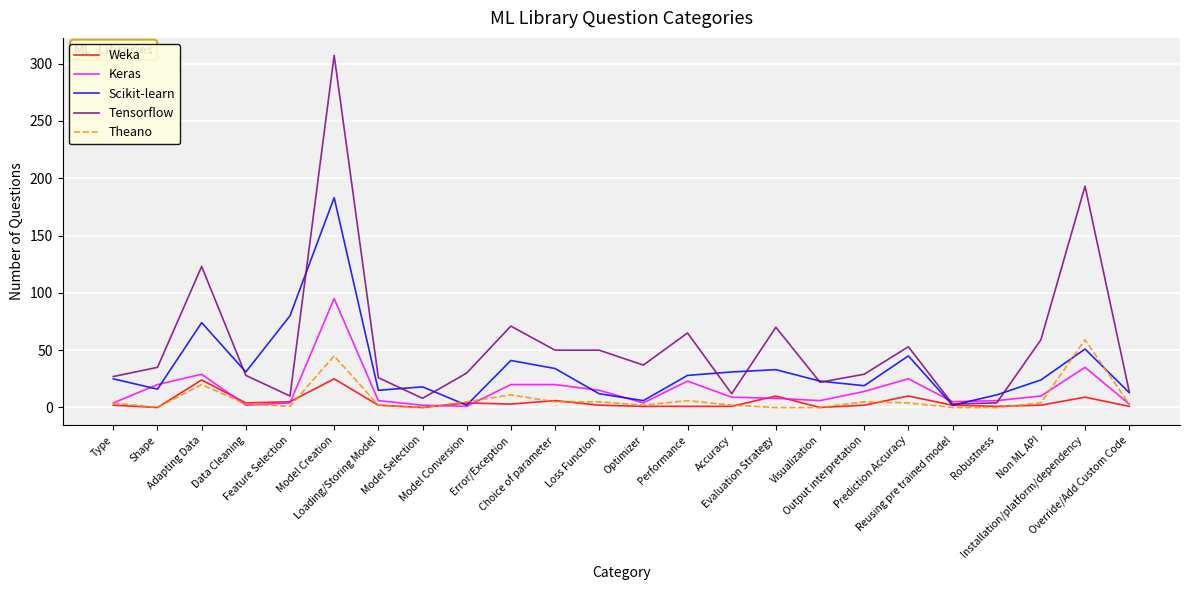

Which series has the largest total across all categories?

Tensorflow